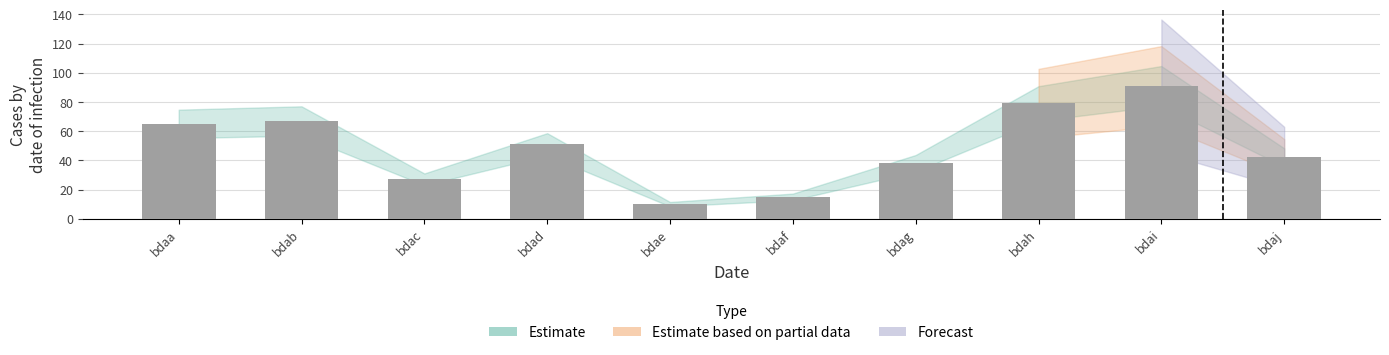

Does the chart contain any negative values?

No